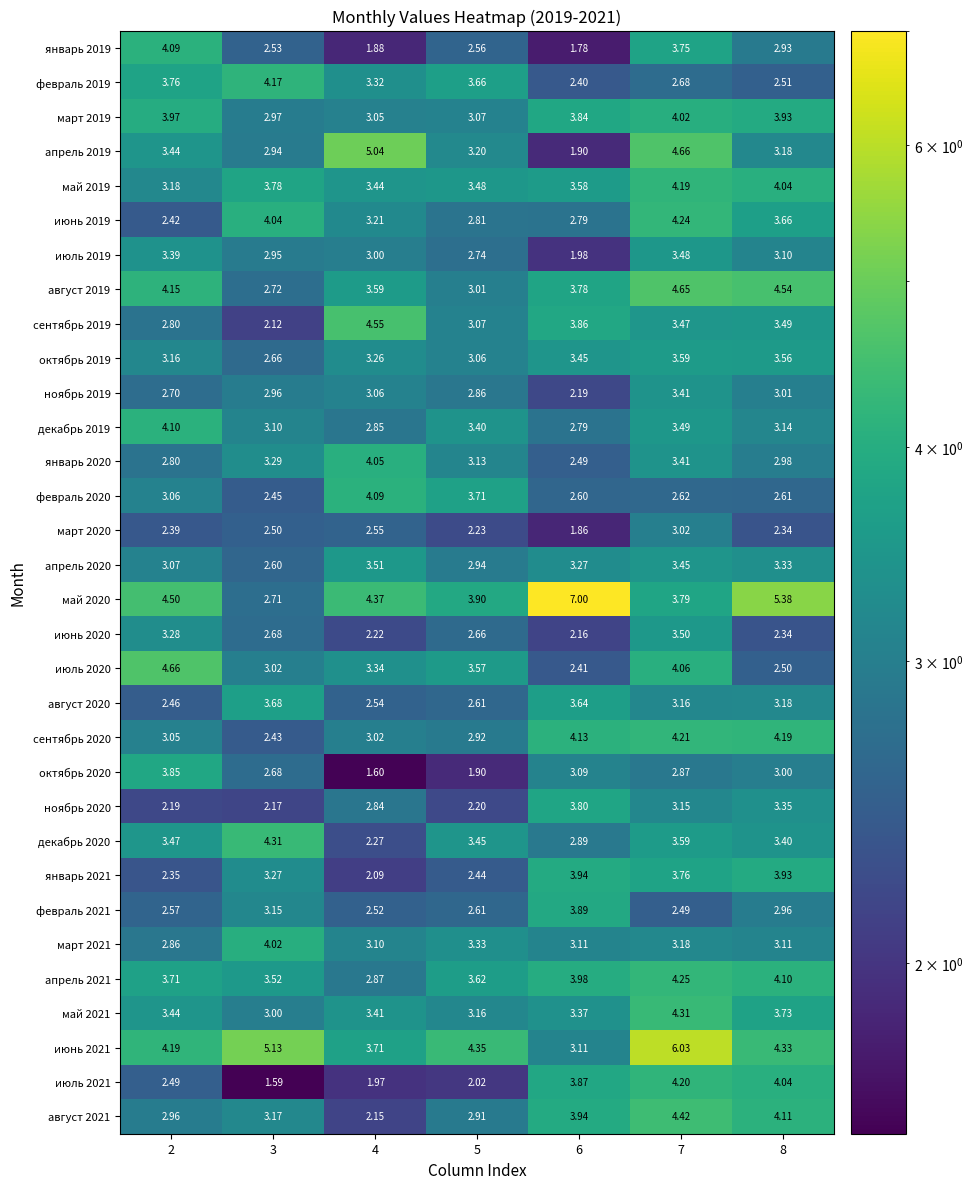

Is the value of сентябрь 2020 at 7 greater than the value of май 2020 at 7?

Yes